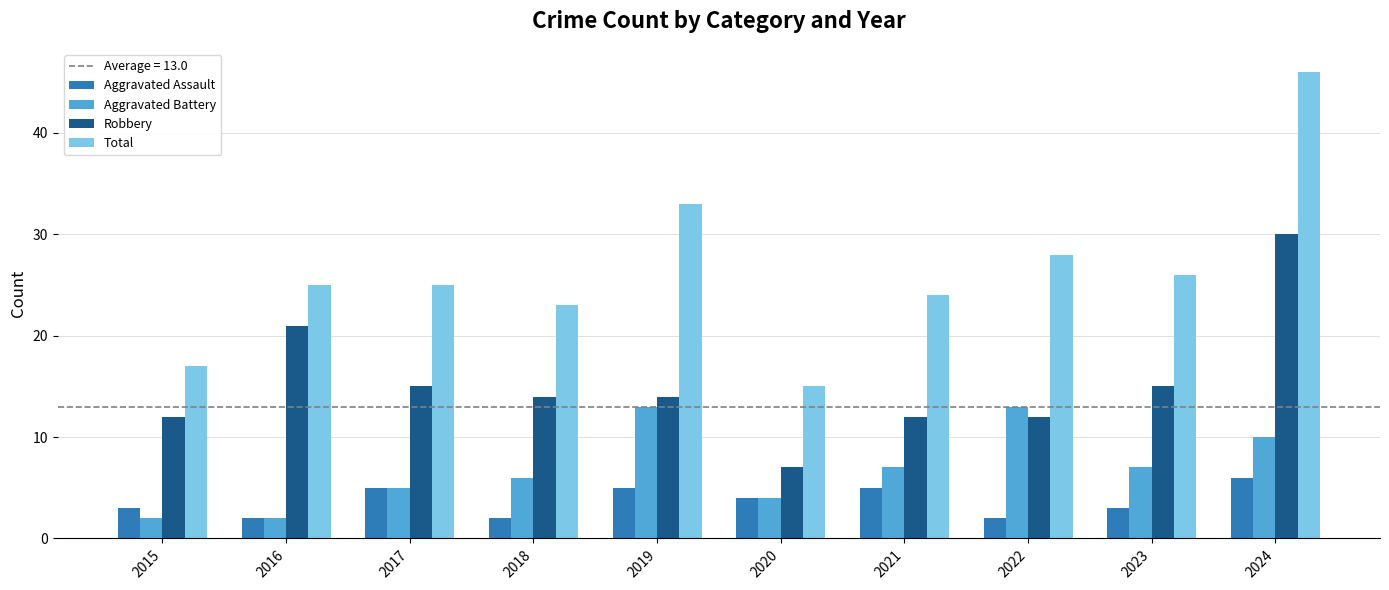

What is the difference between the maximum and minimum values in the Robbery series?

23